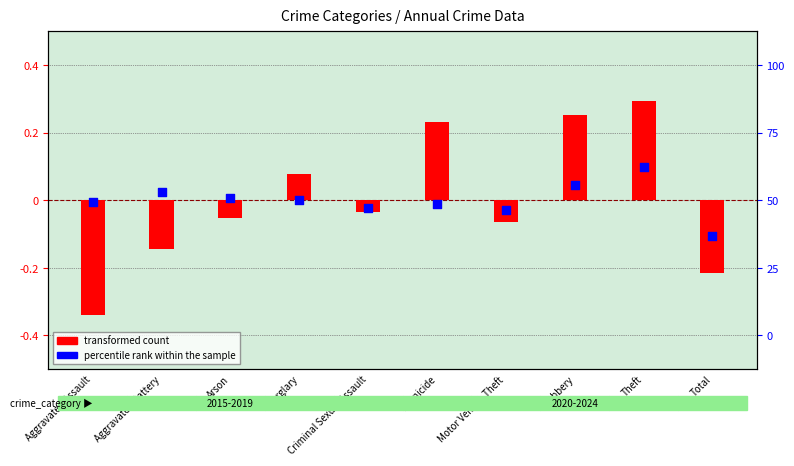

At how many categories does at least one series exceed 0?

6